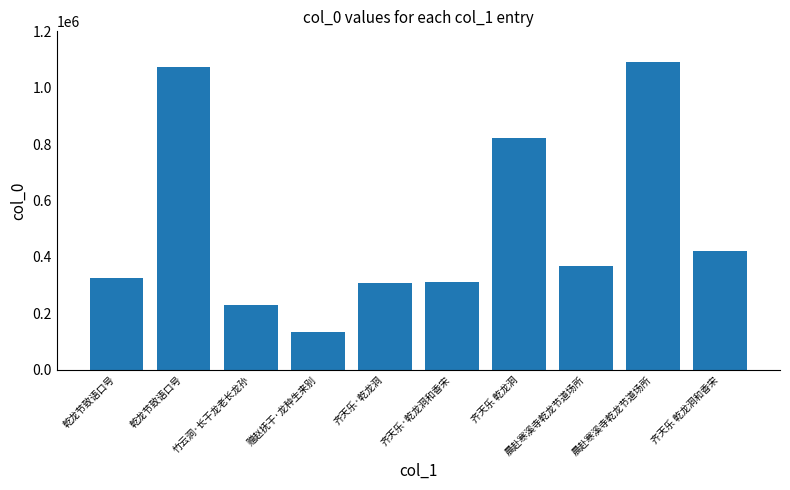

Count the number of categories in the chart.

10